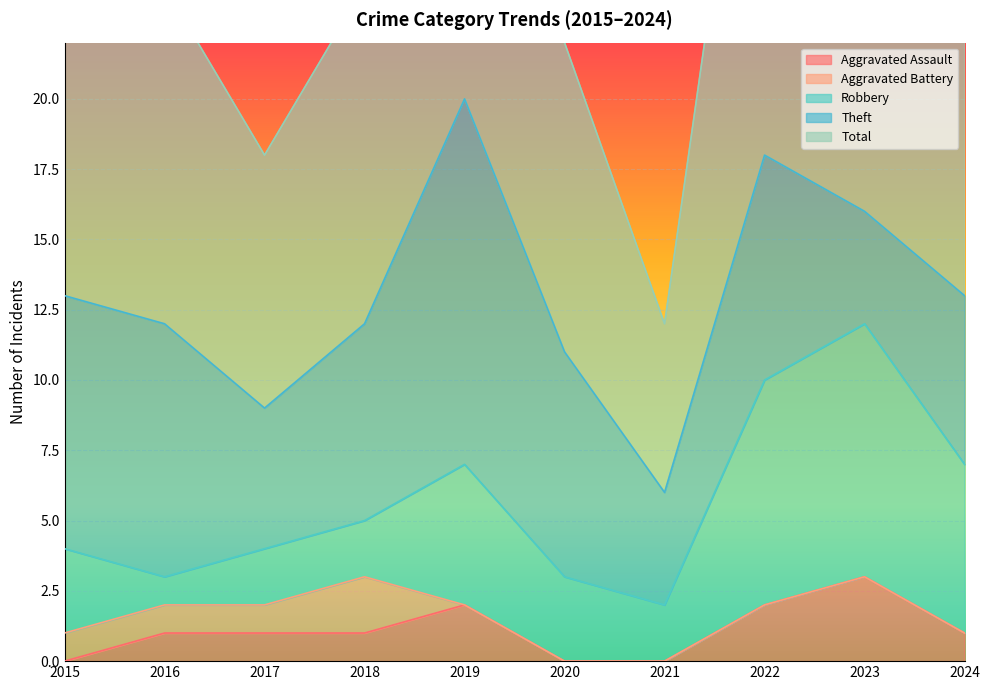

Which series has the widest spread of values?

Total